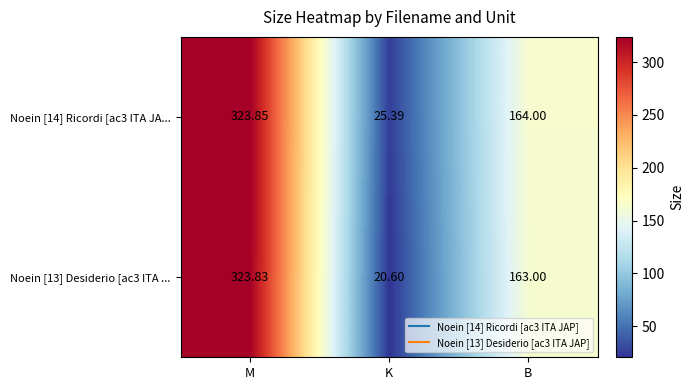

Is the value of Noein [13] Desiderio [ac3 ITA ... at B greater than the value of Noein [14] Ricordi [ac3 ITA JA... at K?

Yes